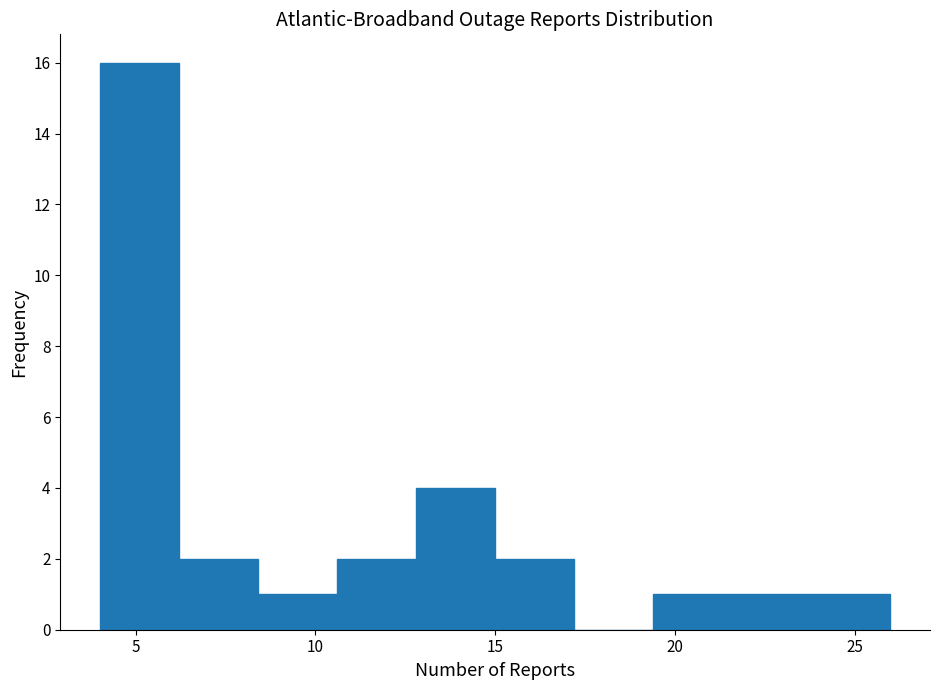

Over which range of the x-axis is the bar tallest?

4.0 to 6.2